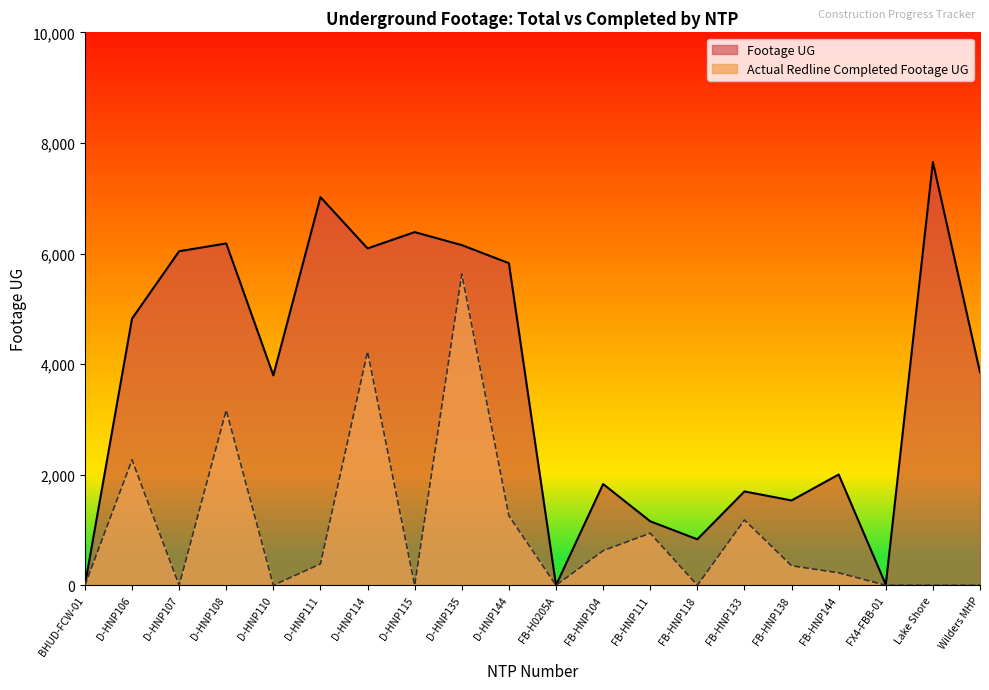

The value of Actual Redline Completed Footage UG at FB-HNP133 is 2075. True or false?

False